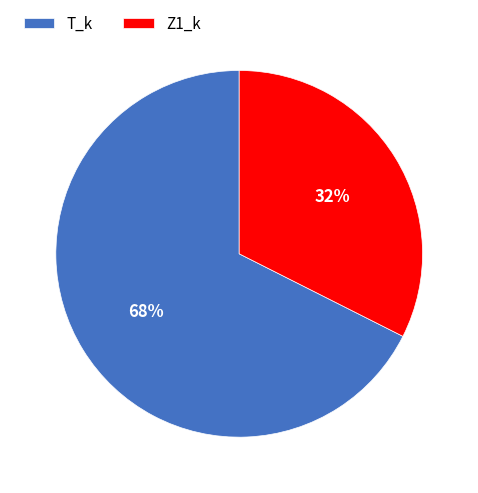

Which slice is the largest?

T_k